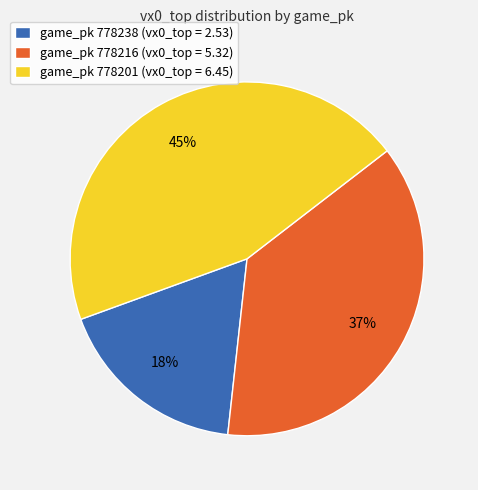

The game_pk 778216 (vx0_top = 5.32) slice represents 43% of the pie. True or false?

False